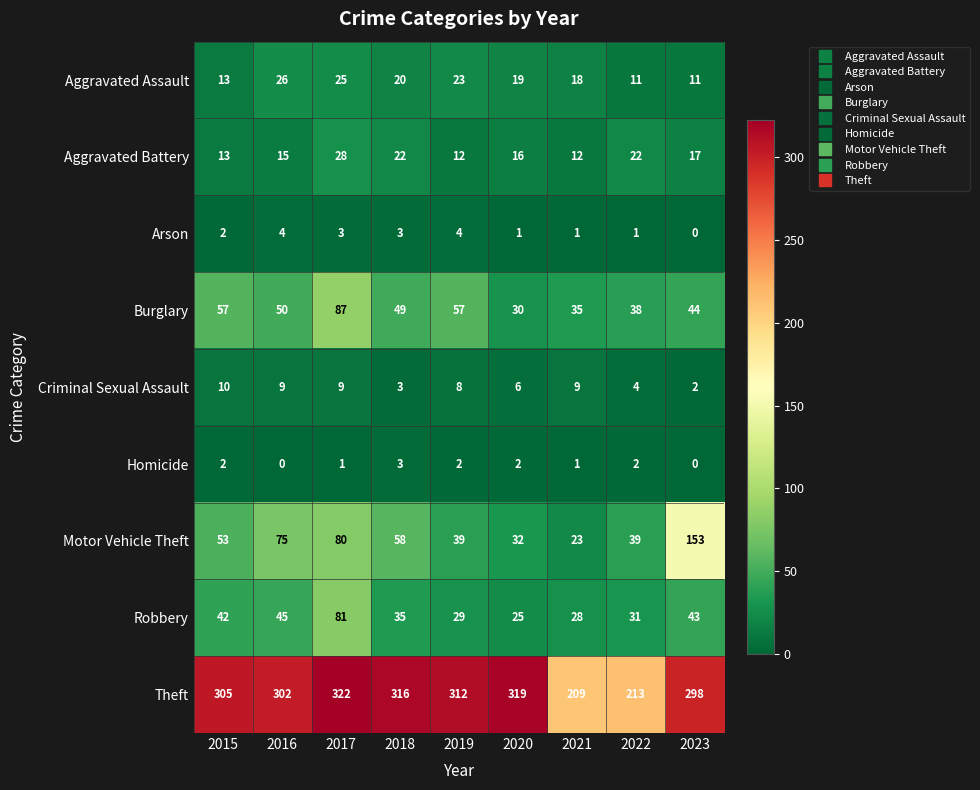

True or false: Theft has a value of 491 at 2019.

False